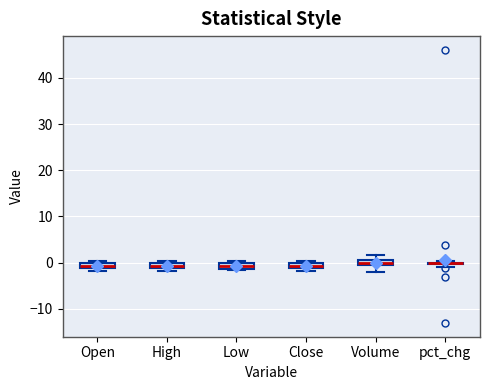

Where is the lower edge of the box for Open on the y-axis? The values are not printed on the chart, so give them approximately, as read against the axis.

-1